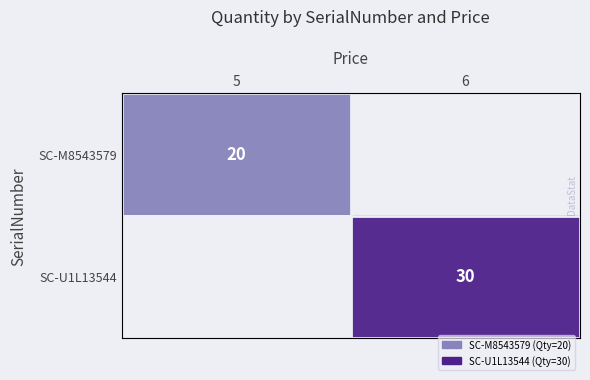

The SC-M8543579 series shows 12.7 at 5. True or false?

False